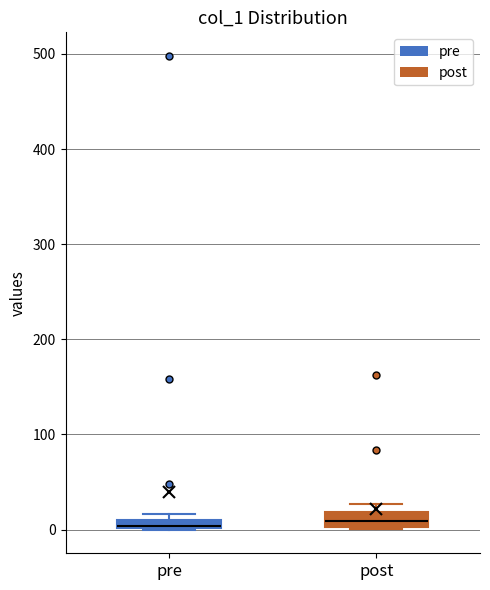

Where is the lower edge of the box for post on the y-axis? The values are not printed on the chart, so give them approximately, as read against the axis.

0